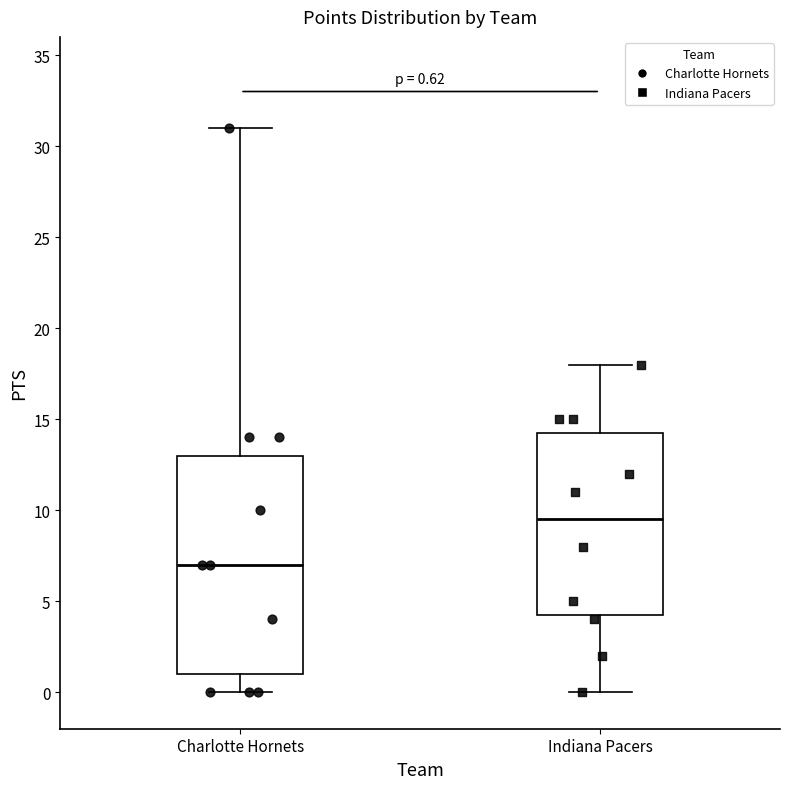

Which box has the lowest median line?

Charlotte Hornets